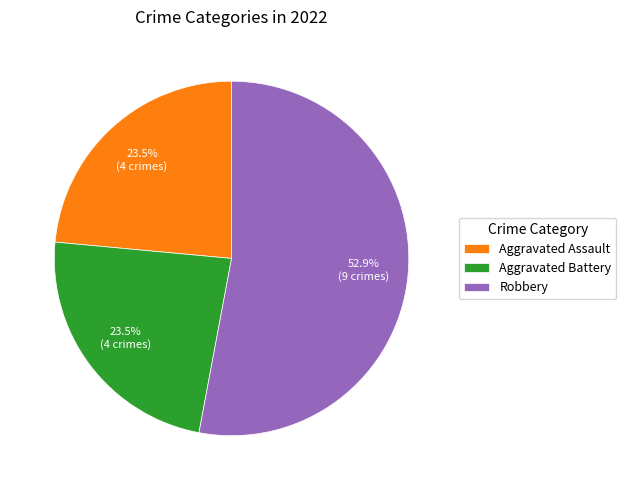

Which category has the biggest portion of the pie?

Robbery